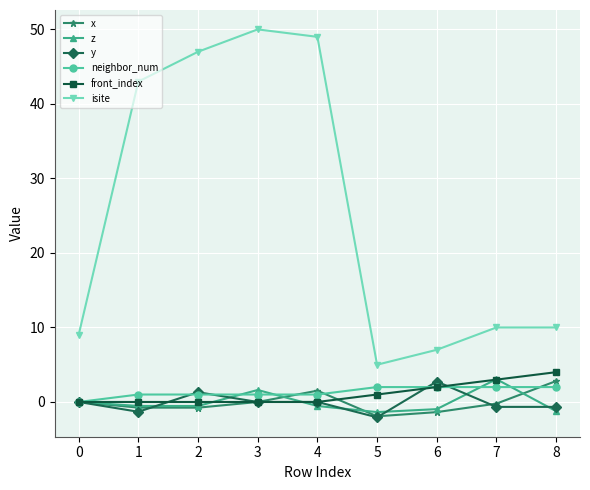

What are all the series names shown in the legend?

x, z, y, neighbor_num, front_index, isite